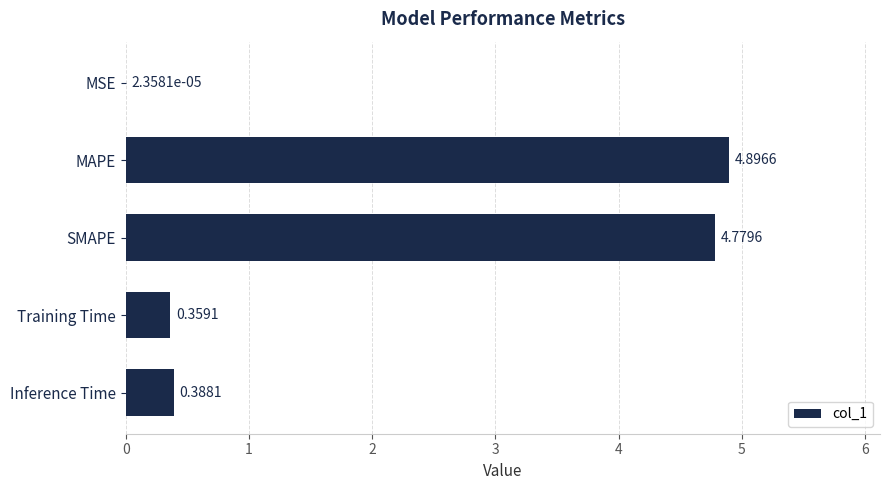

Where is the data nearest to the value 2?

Inference Time